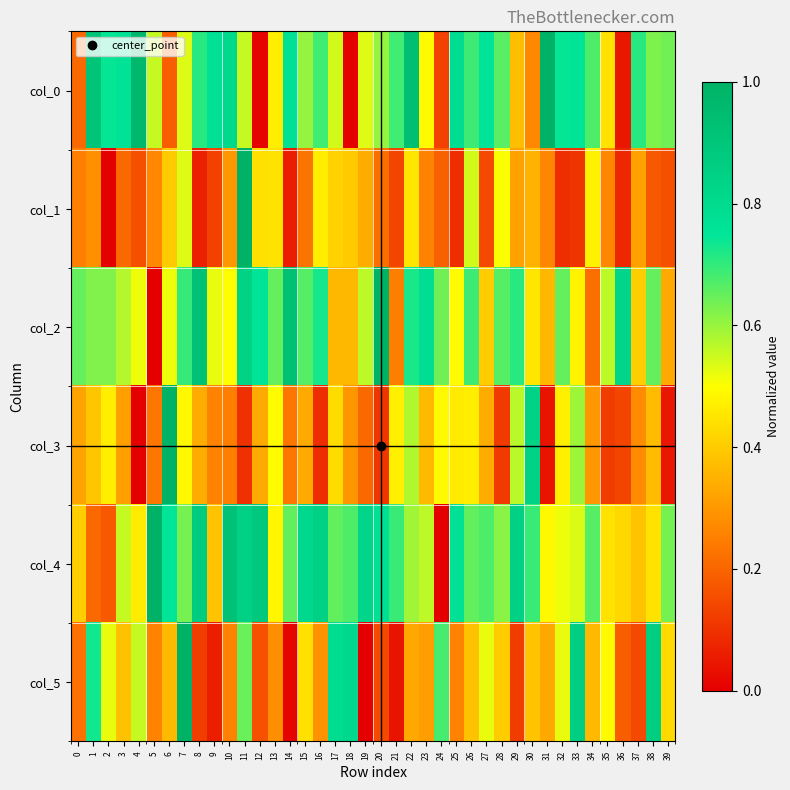

Reading left to right, what are all the values shown in this chart?

col_0: 0=0.2	1=0.9	2=0.7	3=0.8	4=1.0	5=0.6	6=0.2	7=0.5	8=0.7	9=0.8	10=0.8	11=0.6	12=0.0	13=0.5	14=0.8	15=0.6	16=0.7	17=0.5	18=0.0	19=0.5	20=0.6	21=0.7	22=0.9	23=0.5	24=0.1	25=0.8	26=0.7	27=0.8	28=0.7	29=0.4	30=0.3	31=1.0	32=0.7	33=0.8	34=0.7	35=0.4	36=0.0	37=0.7	38=0.6	39=0.6
col_1: 0=0.3	1=0.3	2=0.0	3=0.2	4=0.2	5=0.3	6=0.4	7=0.5	8=0.1	9=0.1	10=0.3	11=1.0	12=0.4	13=0.4	14=0.1	15=0.2	16=0.5	17=0.4	18=0.4	19=0.3	20=0.2	21=0.1	22=0.5	23=0.3	24=0.2	25=0.1	26=0.5	27=0.1	28=0.5	29=0.3	30=0.4	31=0.3	32=0.1	33=0.1	34=0.5	35=0.3	36=0.1	37=0.3	38=0.2	39=0.2
col_2: 0=0.7	1=0.6	2=0.6	3=0.6	4=0.5	5=0.0	6=0.5	7=0.7	8=0.9	9=0.5	10=0.5	11=0.8	12=0.8	13=0.7	14=0.9	15=0.7	16=0.7	17=0.4	18=0.4	19=0.6	20=1.0	21=0.2	22=0.7	23=0.8	24=0.6	25=0.5	26=0.7	27=0.4	28=0.7	29=0.7	30=0.4	31=0.4	32=0.7	33=0.5	34=0.2	35=0.6	36=0.8	37=0.4	38=0.7	39=0.3
col_3: 0=0.3	1=0.4	2=0.5	3=0.3	4=0.0	5=0.2	6=1.0	7=0.5	8=0.3	9=0.3	10=0.2	11=0.1	12=0.3	13=0.5	14=0.2	15=0.3	16=0.1	17=0.4	18=0.3	19=0.2	20=0.1	21=0.5	22=0.6	23=0.4	24=0.5	25=0.5	26=0.5	27=0.3	28=0.1	29=0.6	30=0.8	31=0.0	32=0.5	33=0.6	34=0.3	35=0.1	36=0.1	37=0.3	38=0.4	39=0.0
col_4: 0=0.4	1=0.2	2=0.2	3=0.6	4=0.5	5=1.0	6=0.7	7=0.6	8=0.9	9=0.4	10=0.9	11=0.8	12=0.9	13=0.5	14=0.7	15=0.8	16=0.8	17=0.7	18=0.7	19=0.8	20=0.8	21=0.7	22=0.6	23=0.6	24=0.0	25=0.8	26=0.7	27=0.7	28=0.6	29=0.8	30=0.7	31=0.5	32=0.5	33=0.5	34=0.7	35=0.4	36=0.4	37=0.4	38=0.4	39=0.6
col_5: 0=0.2	1=0.7	2=0.5	3=0.4	4=0.6	5=0.3	6=0.4	7=1.0	8=0.1	9=0.1	10=0.3	11=0.6	12=0.2	13=0.3	14=0.0	15=0.4	16=0.3	17=0.8	18=0.8	19=0.0	20=0.1	21=0.0	22=0.3	23=0.3	24=0.7	25=0.3	26=0.4	27=0.5	28=0.4	29=0.1	30=0.4	31=0.3	32=0.5	33=0.9	34=0.4	35=0.5	36=0.2	37=0.1	38=0.9	39=0.4